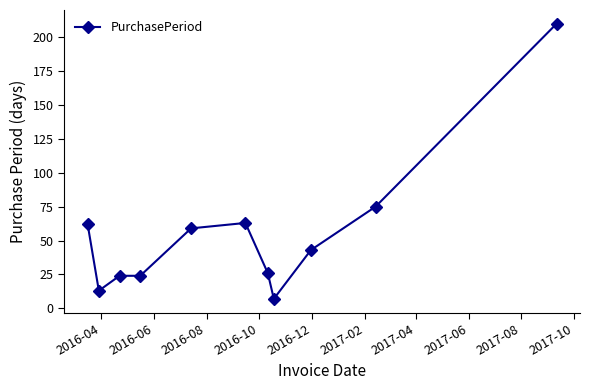

What is the sum of all values?

606